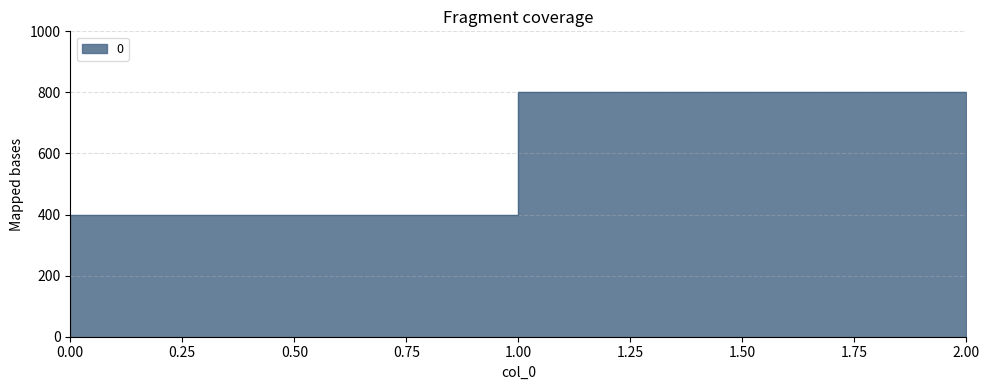

The chart shows a value of 193 at 0. True or false?

False